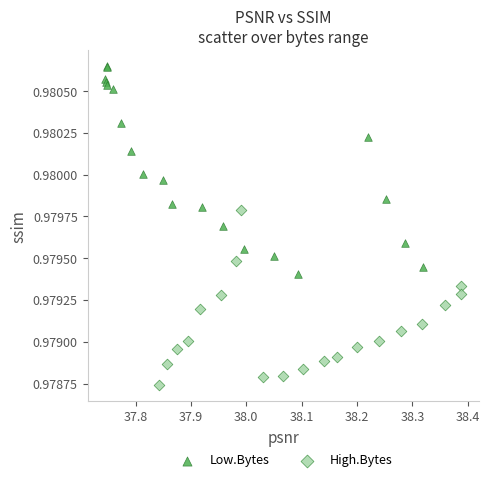

Which series has the largest Y range (max minus min)?

Low.Bytes